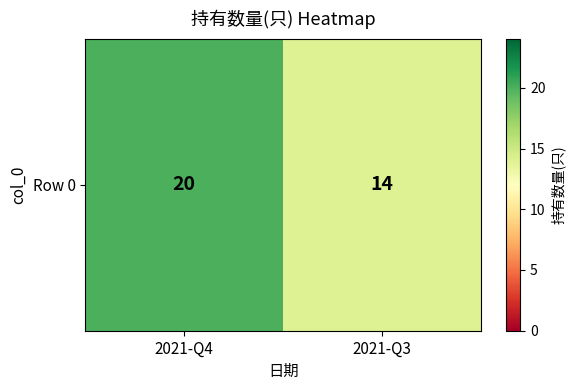

The chart shows a value of 27 at 2021-Q4. True or false?

False